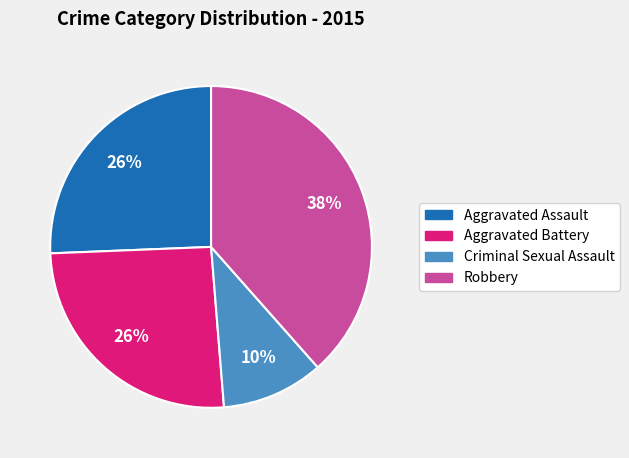

To the nearest percent, what is the average slice percentage?

25%